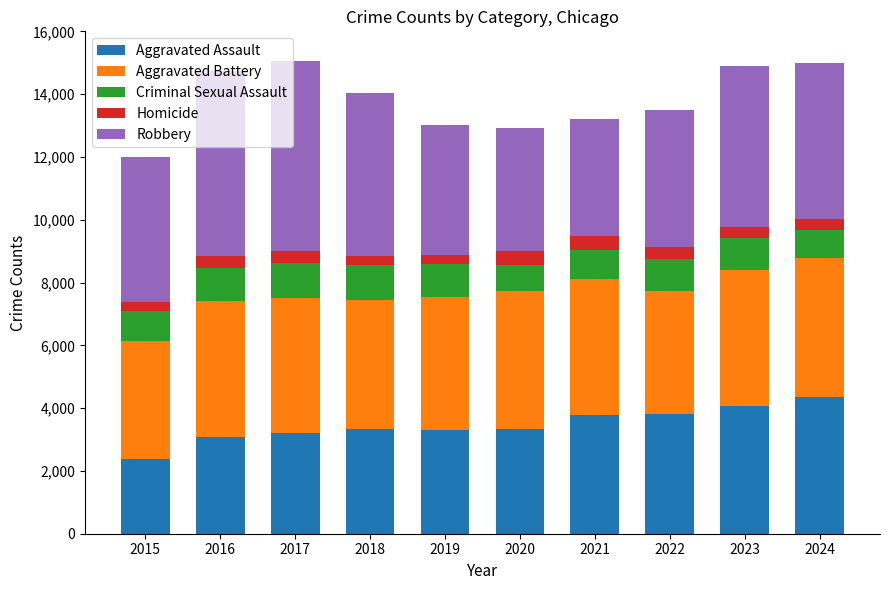

How many bars are there in total?

10